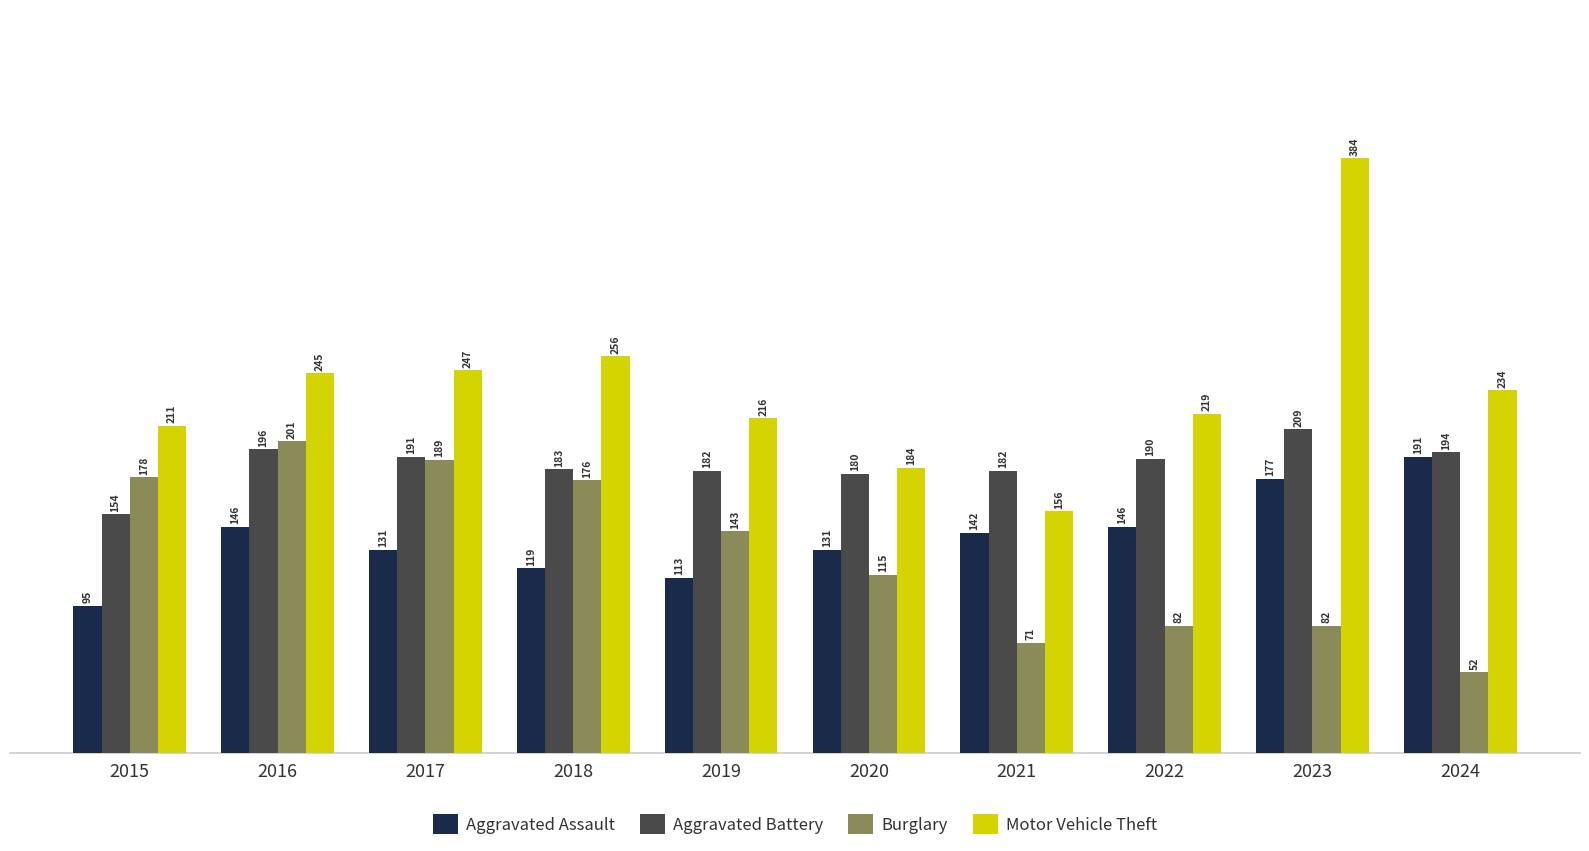

Which category has the highest value across all series?

2023